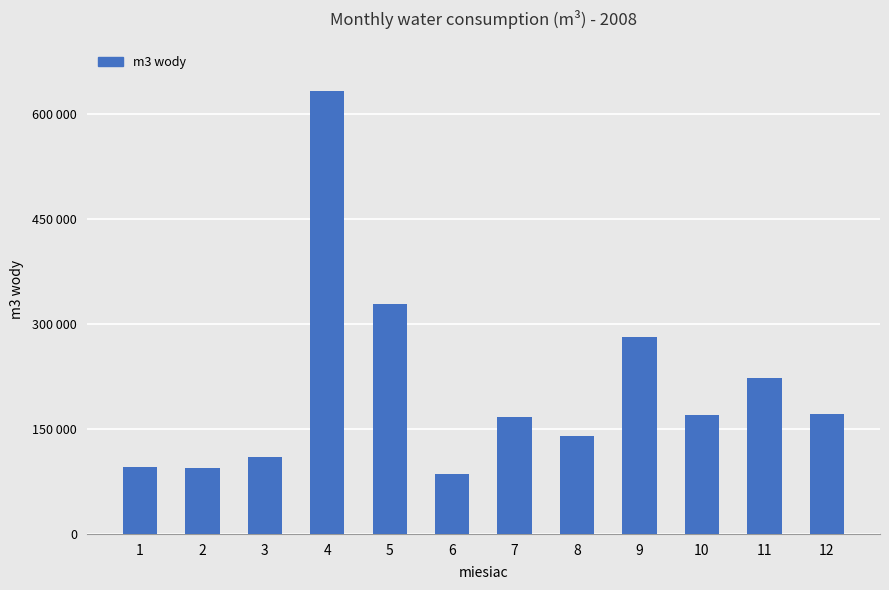

Are the bars horizontal?

No